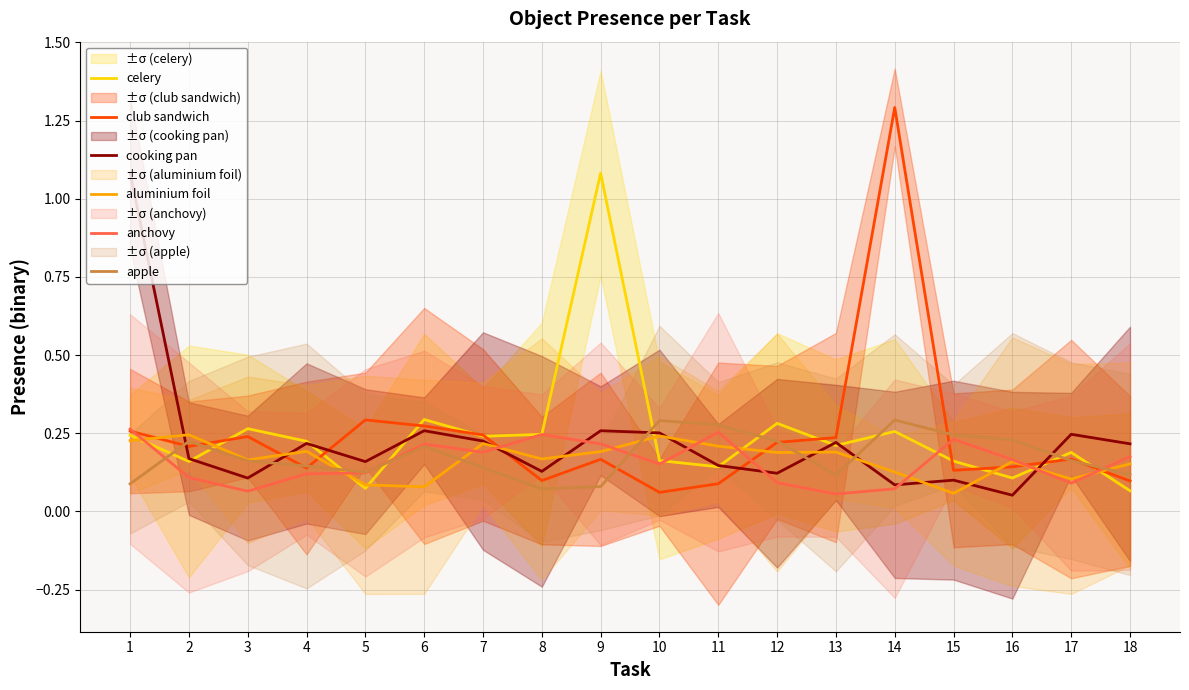

What is the spread (max minus min) of values at 9?

1.0